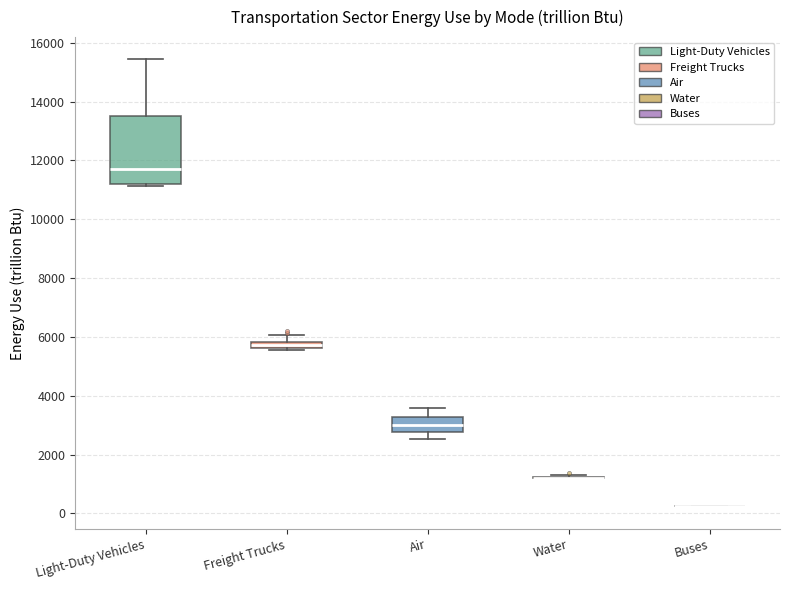

Which box is the tallest, from its lower edge to its upper edge?

Light-Duty Vehicles